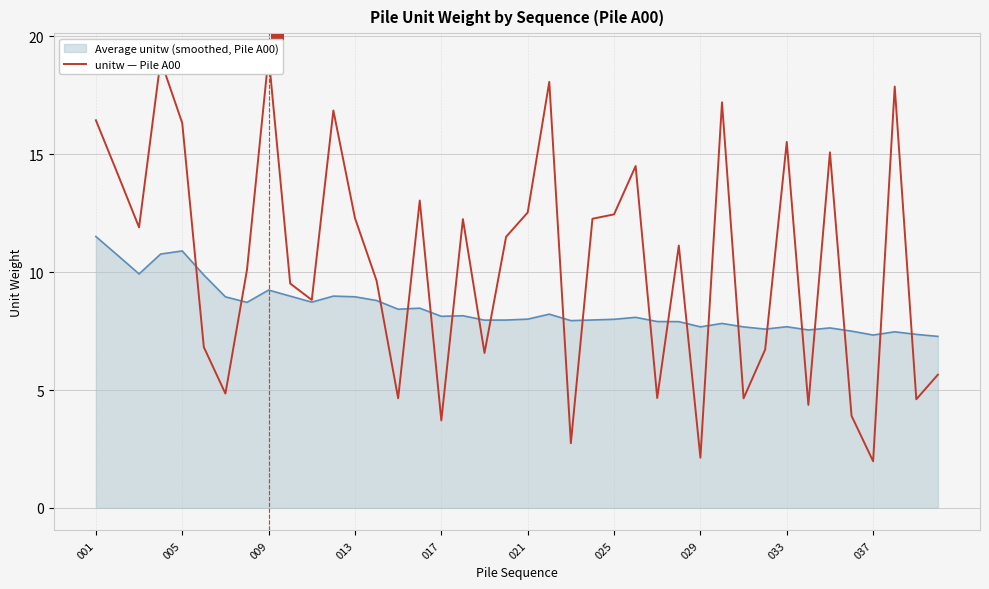

What is the highest value of the Average unitw (smoothed, Pile A00) series?

11.5